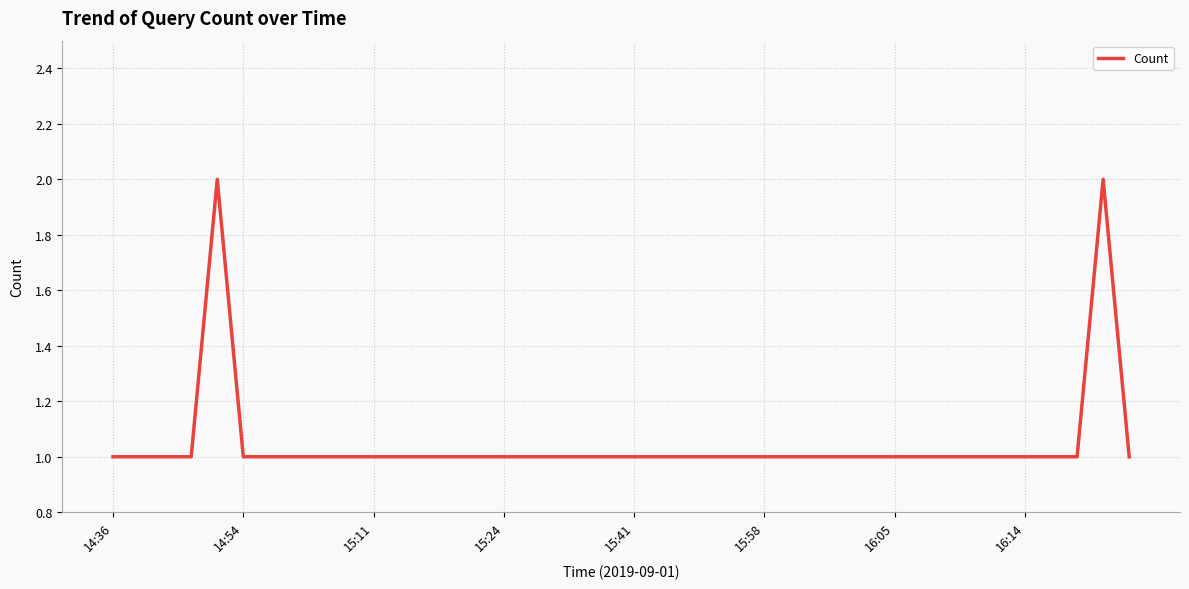

Which label corresponds to the smallest value in the chart?

14:36